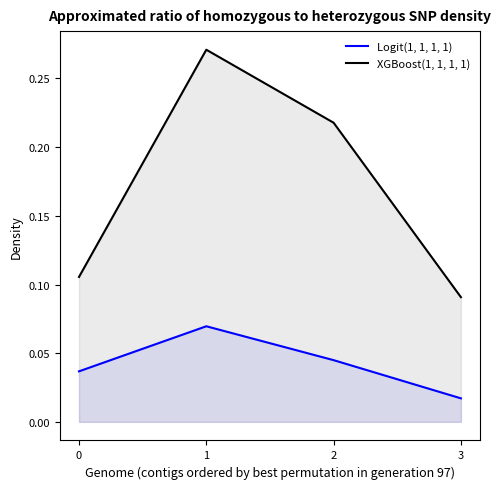

What is the difference between the Logit(1, 1, 1, 1) values at 1 and 3?

0.1